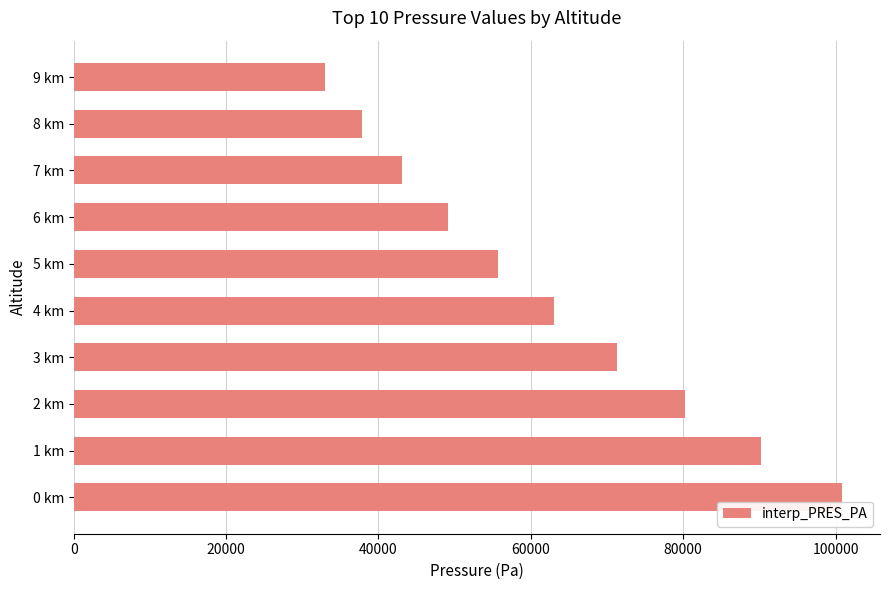

List the labels in order of value, smallest first.

9 km, 8 km, 7 km, 6 km, 5 km, 4 km, 3 km, 2 km, 1 km, 0 km